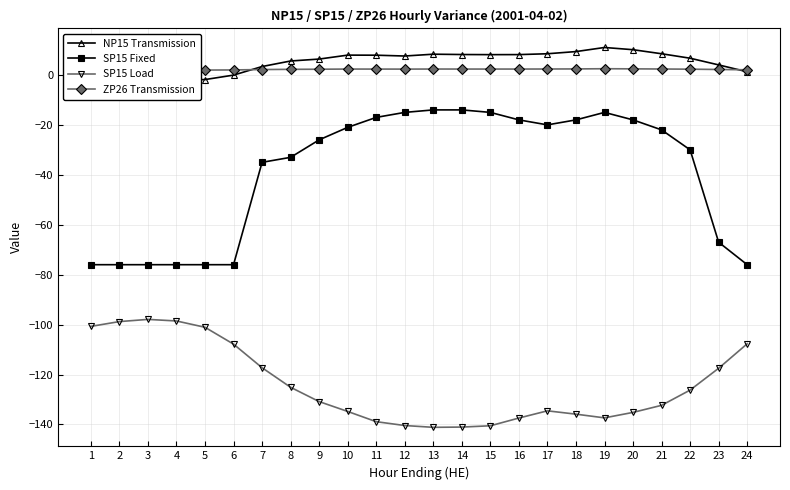

The ZP26 Transmission series shows 2.4 at 21. True or false?

True